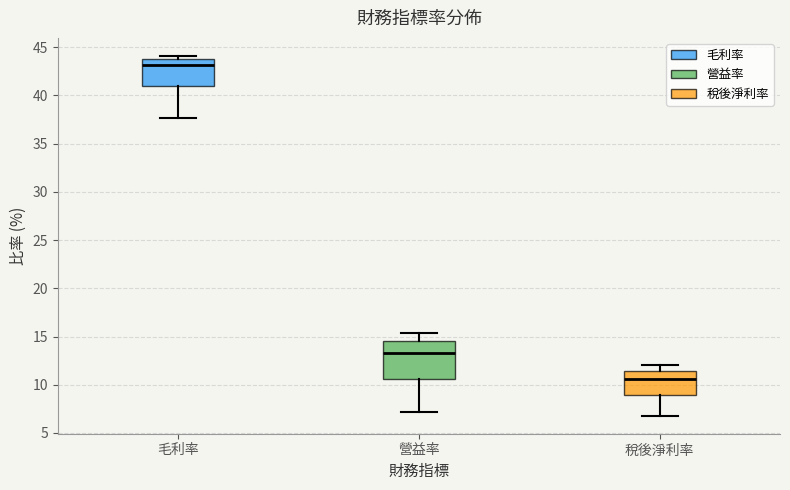

Which box's median line is the lowest?

稅後淨利率